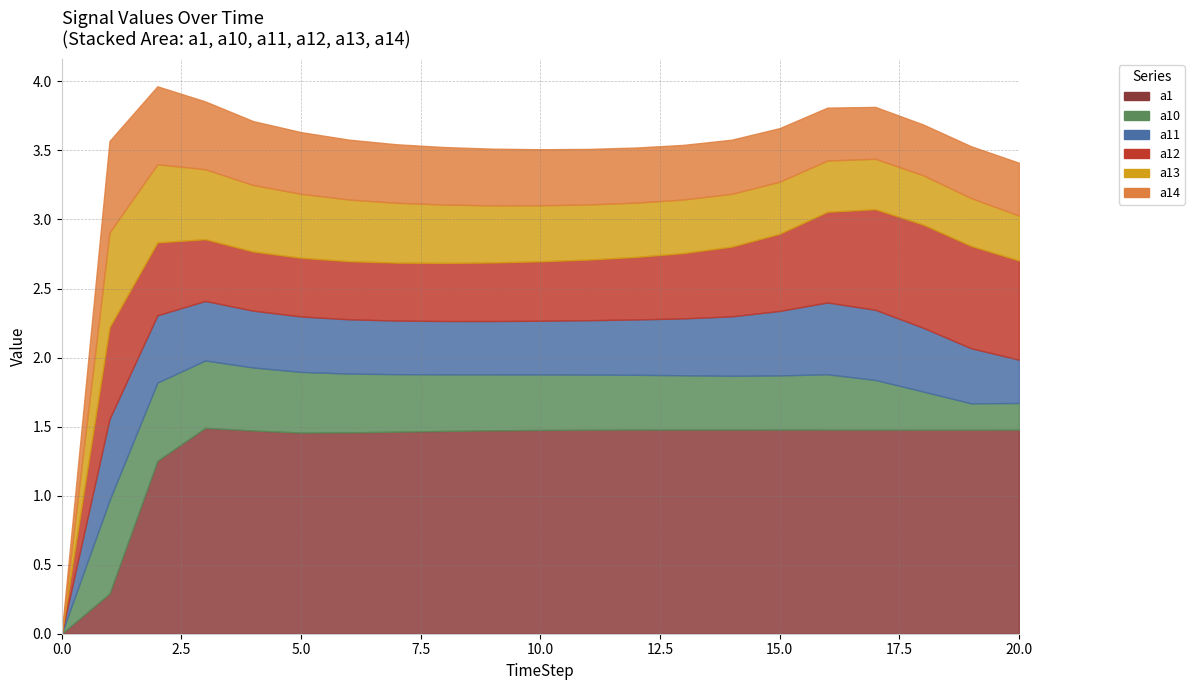

At 20, list the series in order from smallest to largest.

a10, a11, a13, a14, a12, a1